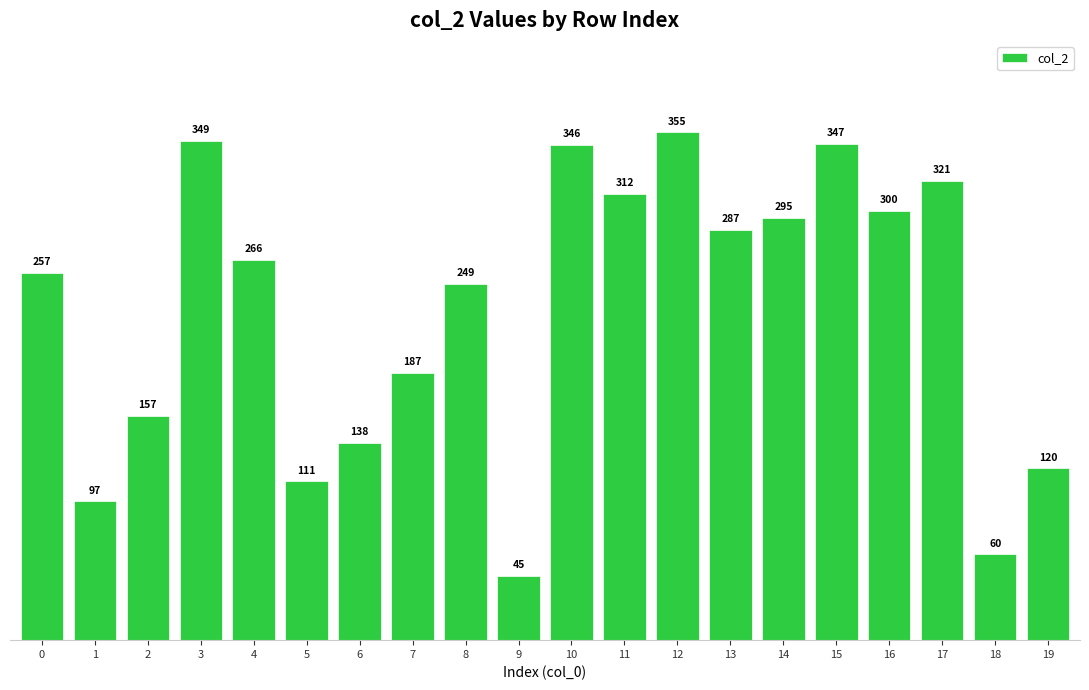

The value at 4 is 107. True or false?

False